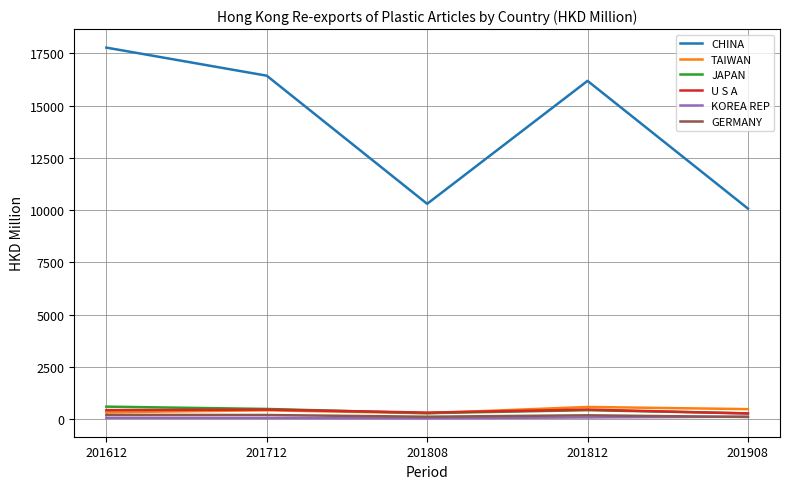

What is the difference between the maximum and minimum values in the CHINA series?

7698.5